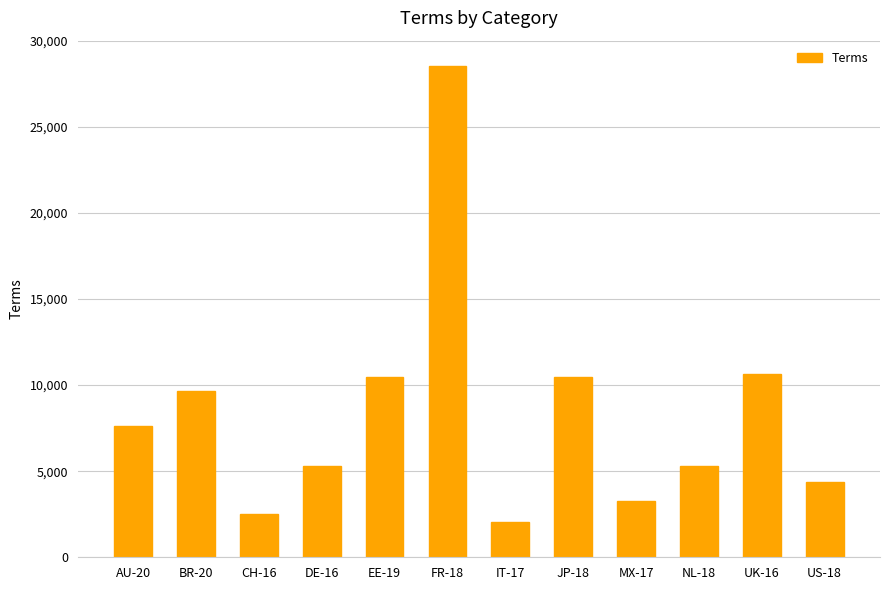

Is it true that the value at IT-17 is 1141?

False